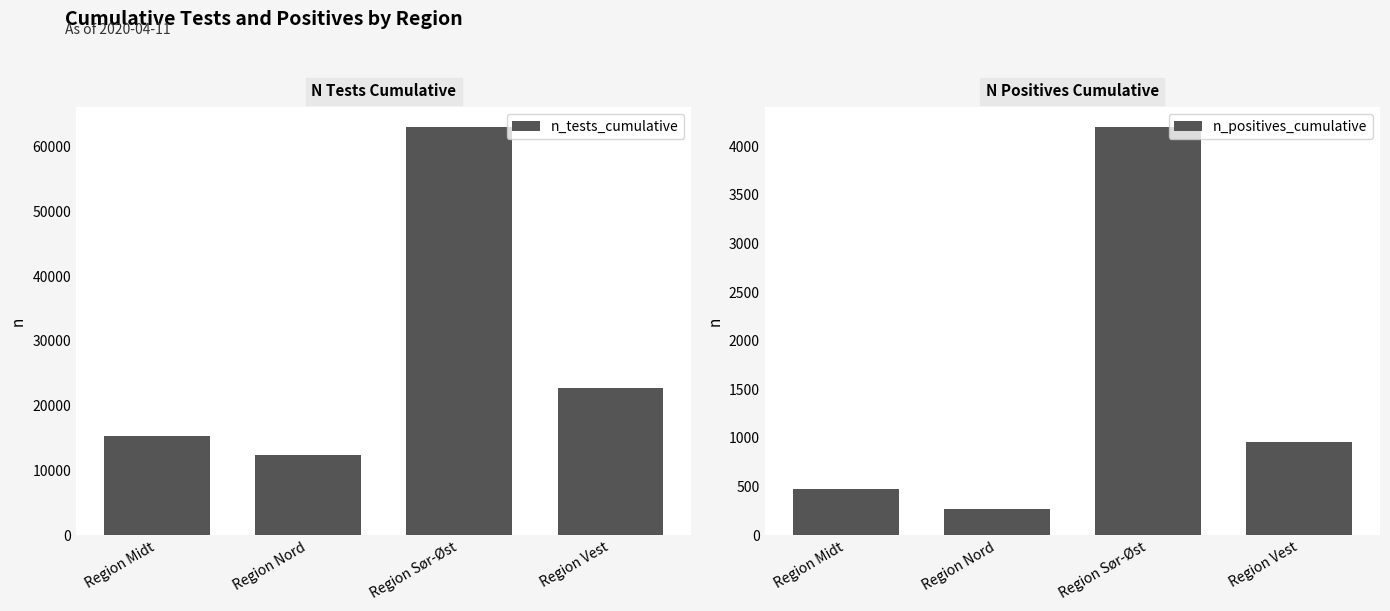

The value of n_positives_cumulative at Region Sør-Øst is 4193. True or false?

True